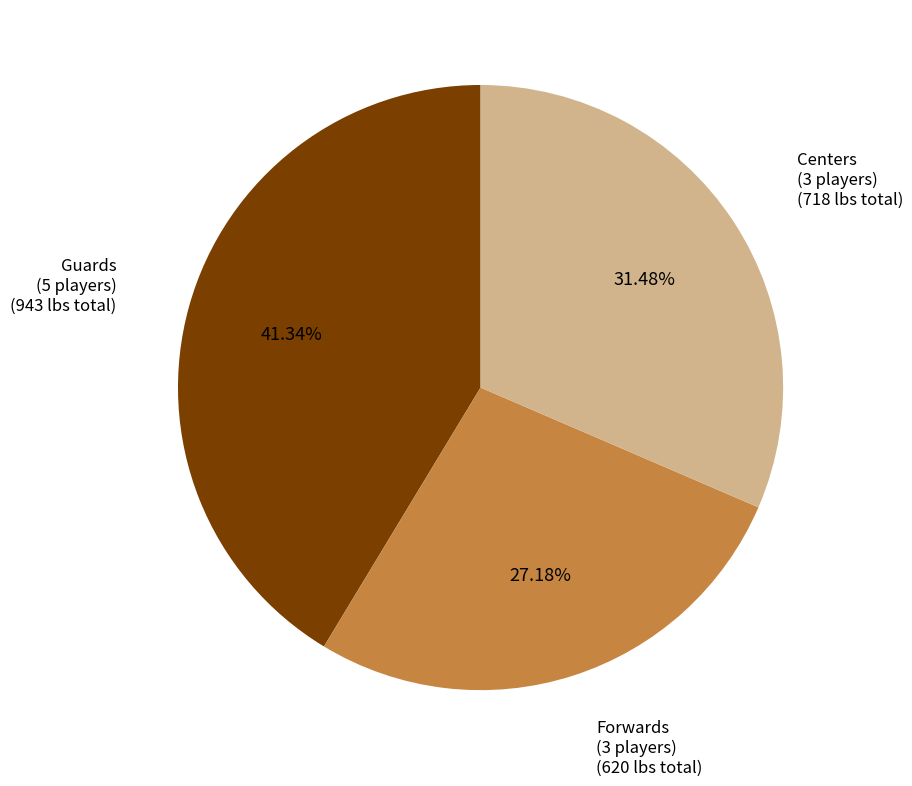

To the nearest percent, what is the average slice percentage?

33%